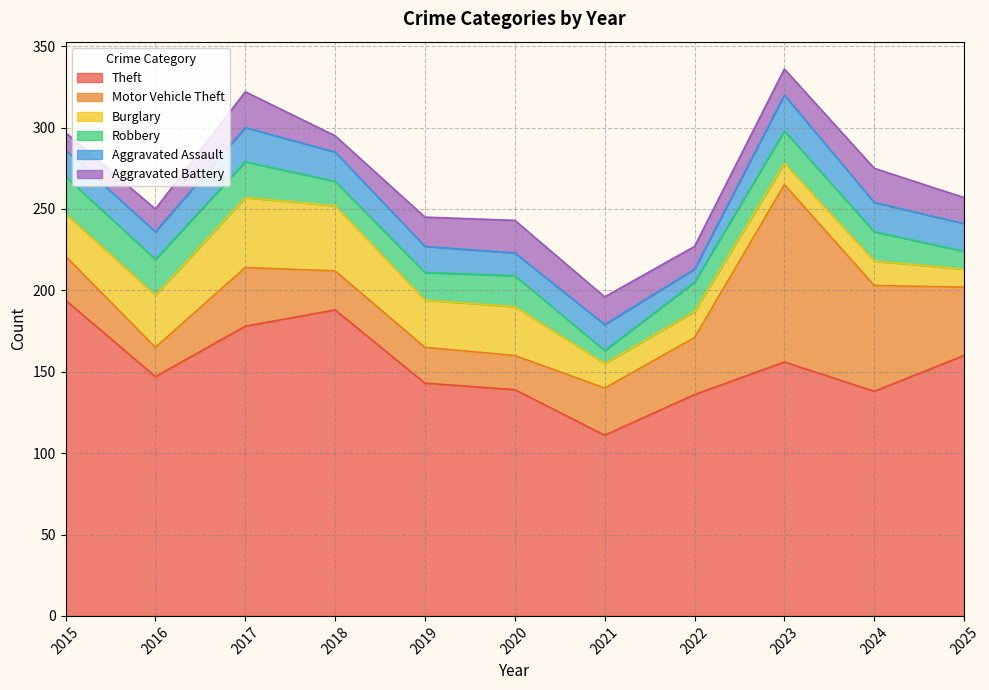

What is the sum of all Theft values?

1690